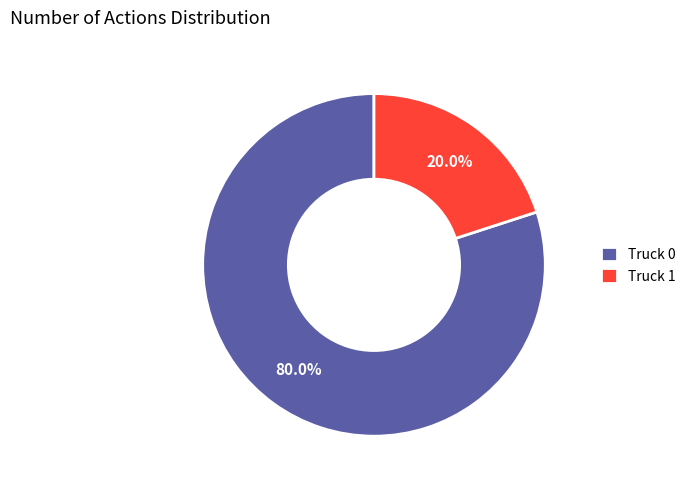

To the nearest percent, what percentage of the pie is Truck 0?

80%